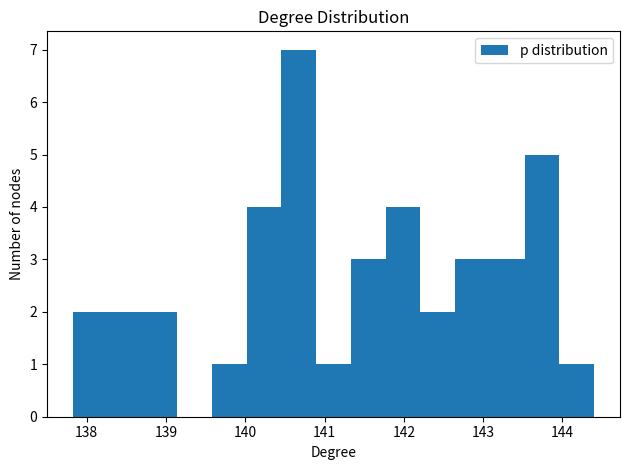

Which range on the x-axis has the tallest bar?

140.5 to 140.9